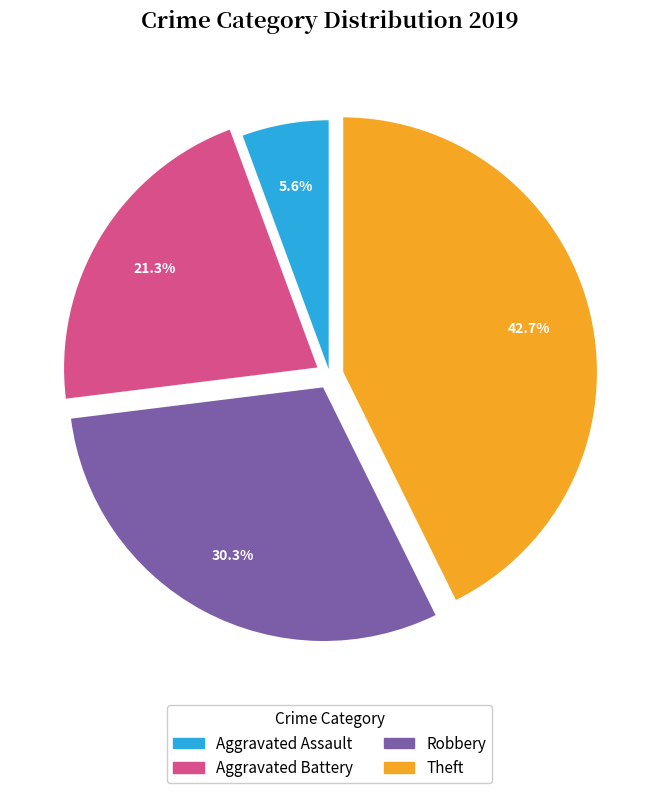

To the nearest percent, what portion does Theft represent?

43%